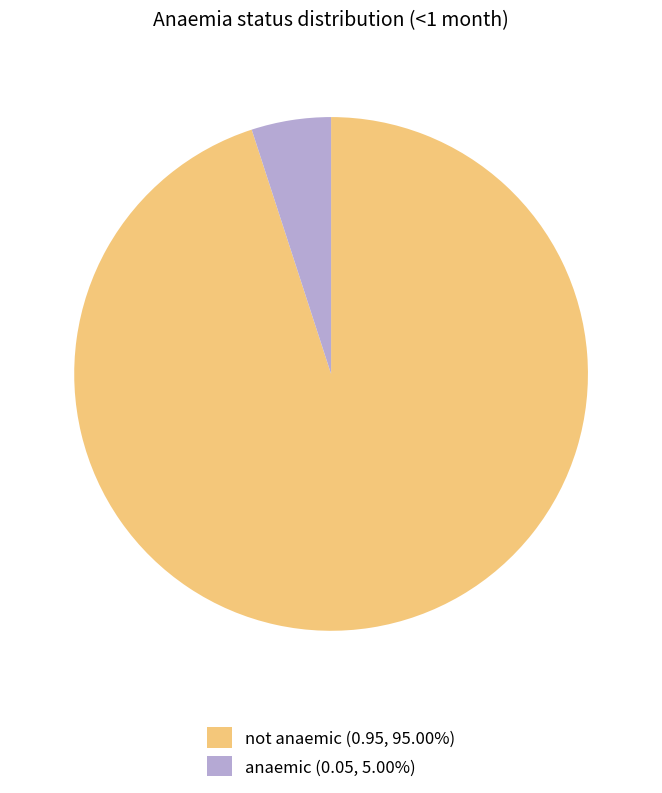

Combined, do anaemic (0.05, 5.00%) and not anaemic (0.95, 95.00%) account for over 50%?

Yes